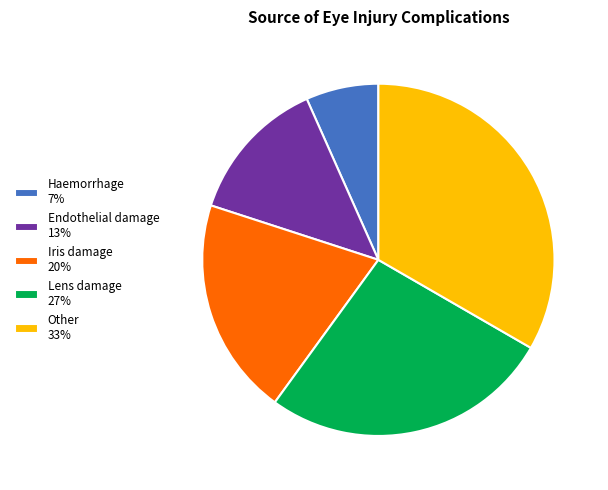

How many segments does this pie chart have?

5